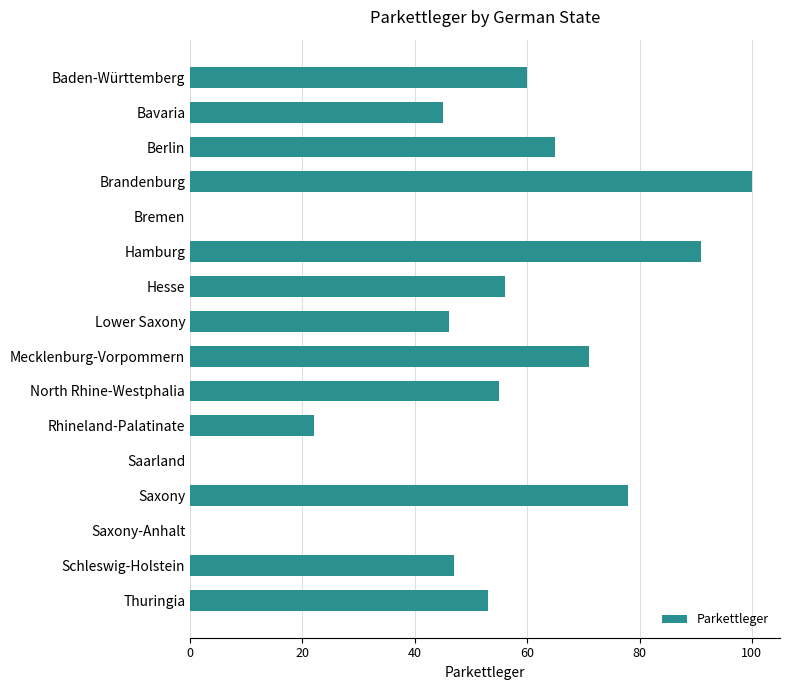

How many categories are shown in the chart?

16